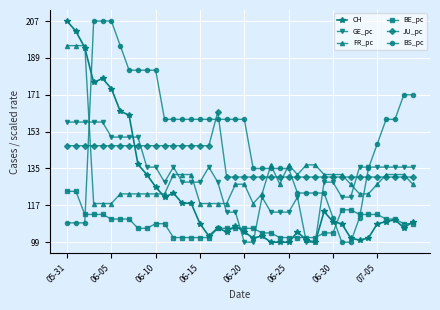

What is the value of the BE_pc point at the 18th from the left?

105.8